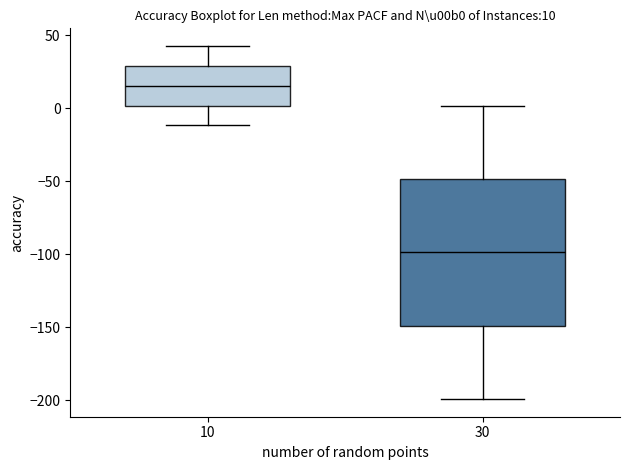

Which box has the highest median line?

10